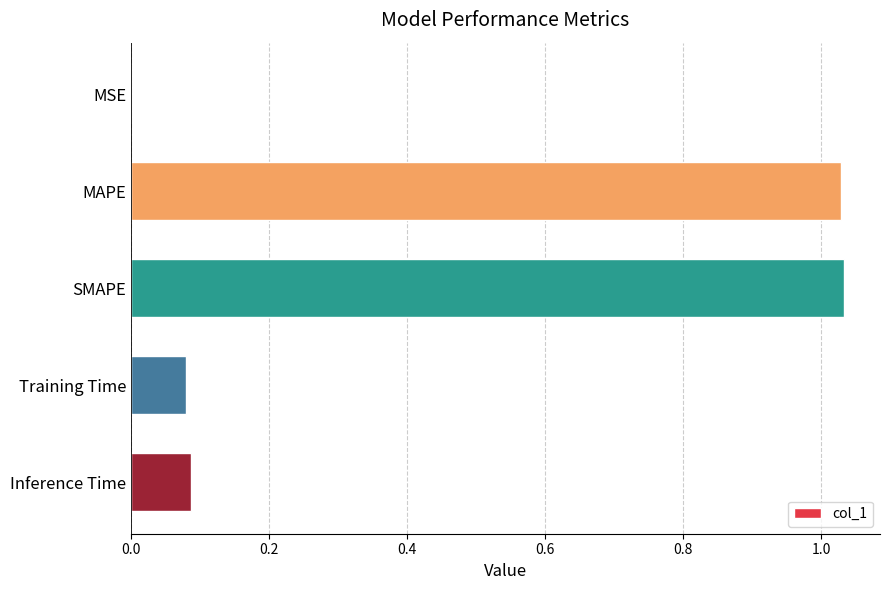

What is the sum of all values?

2.2